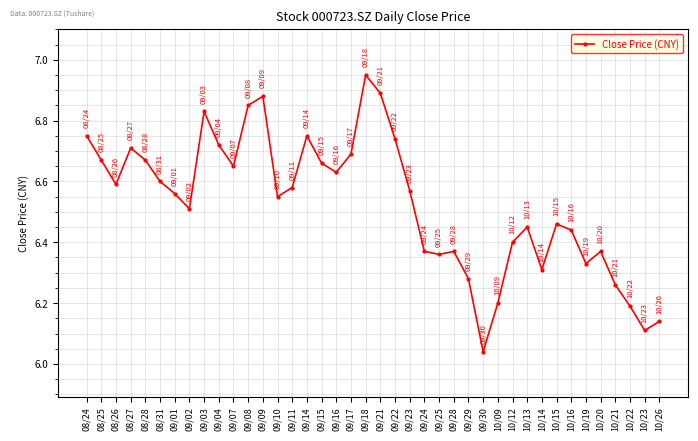

What is the label of the 13th point from the right?

09/30